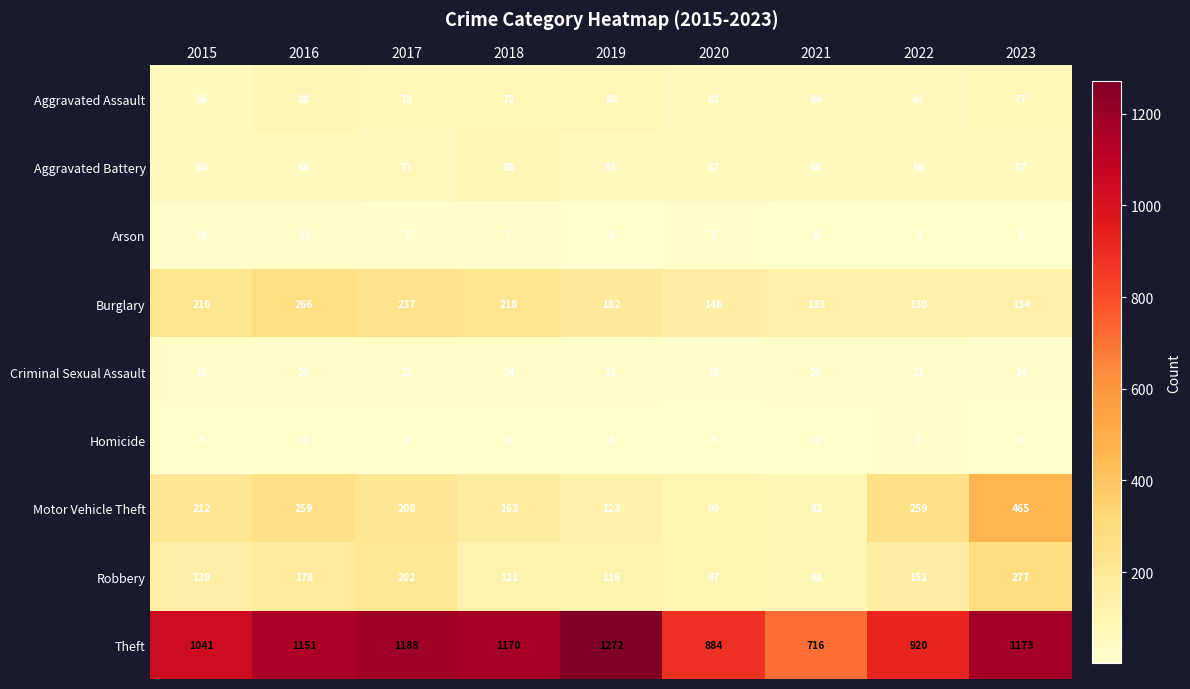

What is the difference between the Aggravated Battery values at 2016 and 2015?

6